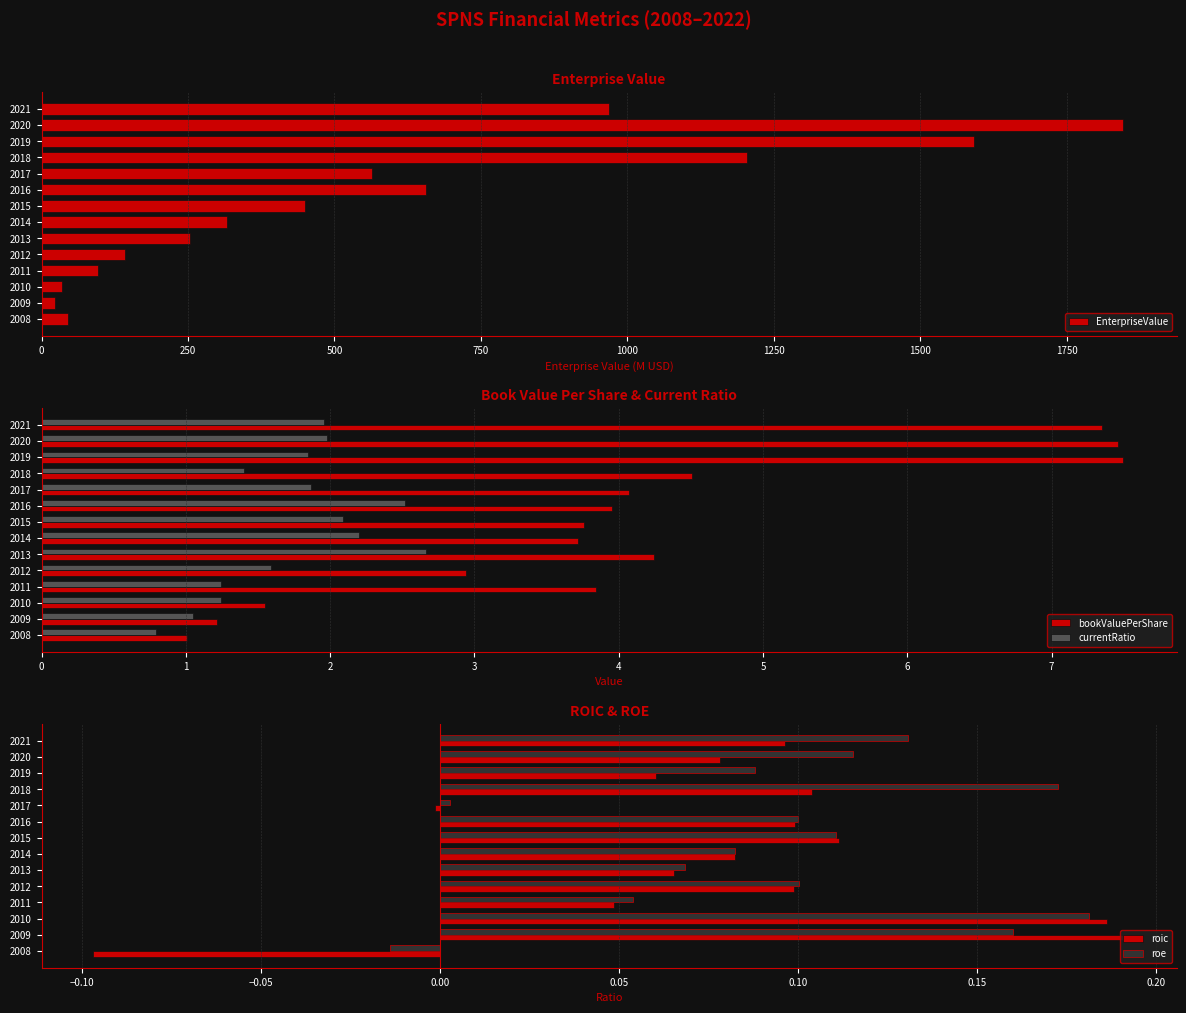

What are all the series names shown in the legend?

EnterpriseValue, bookValuePerShare, currentRatio, roic, roe